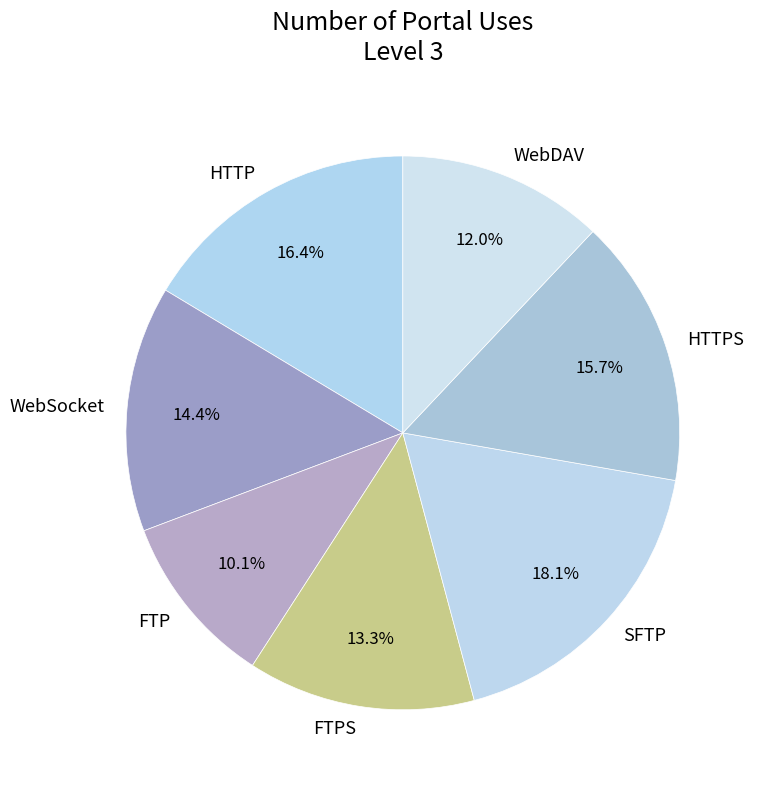

Which slice is the largest?

SFTP